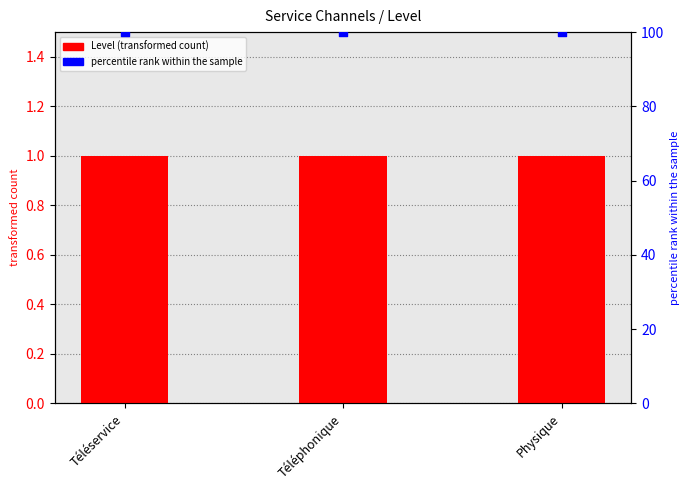

What are all the series names shown in the legend?

Level, percentile rank within the sample